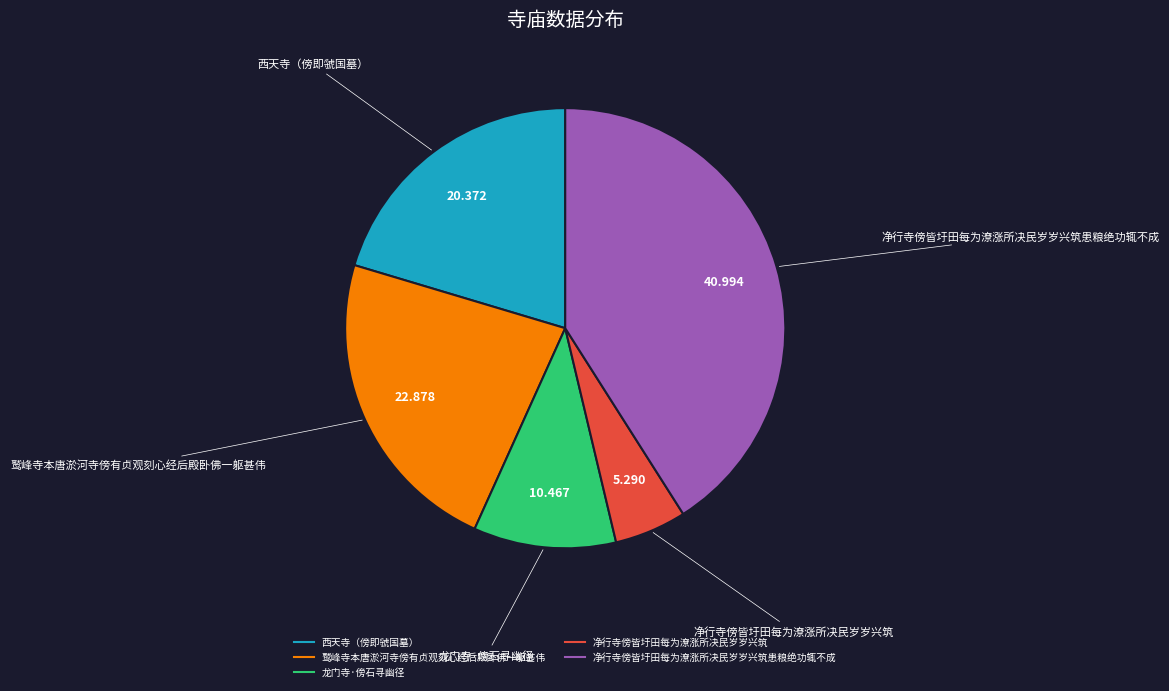

Is there any slice that represents more than half of the pie?

No